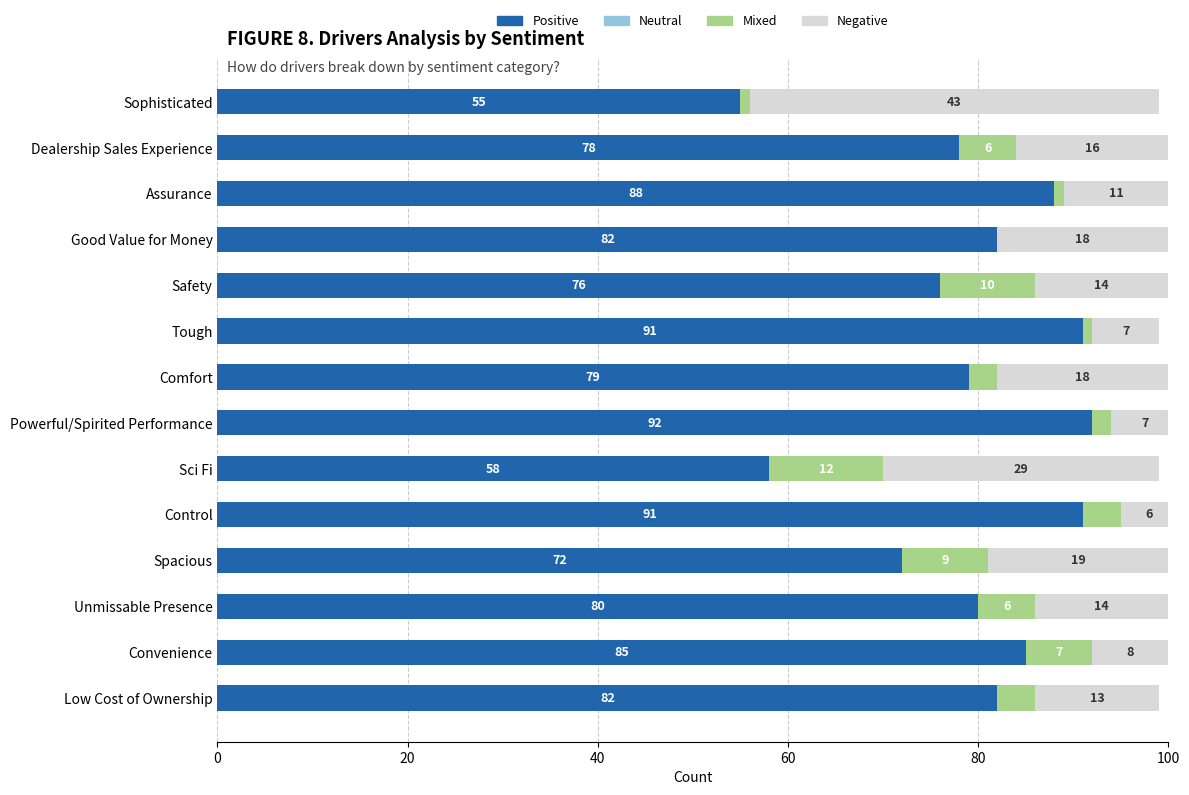

What is the sum of the Positive values at Good Value for Money and Safety?

158